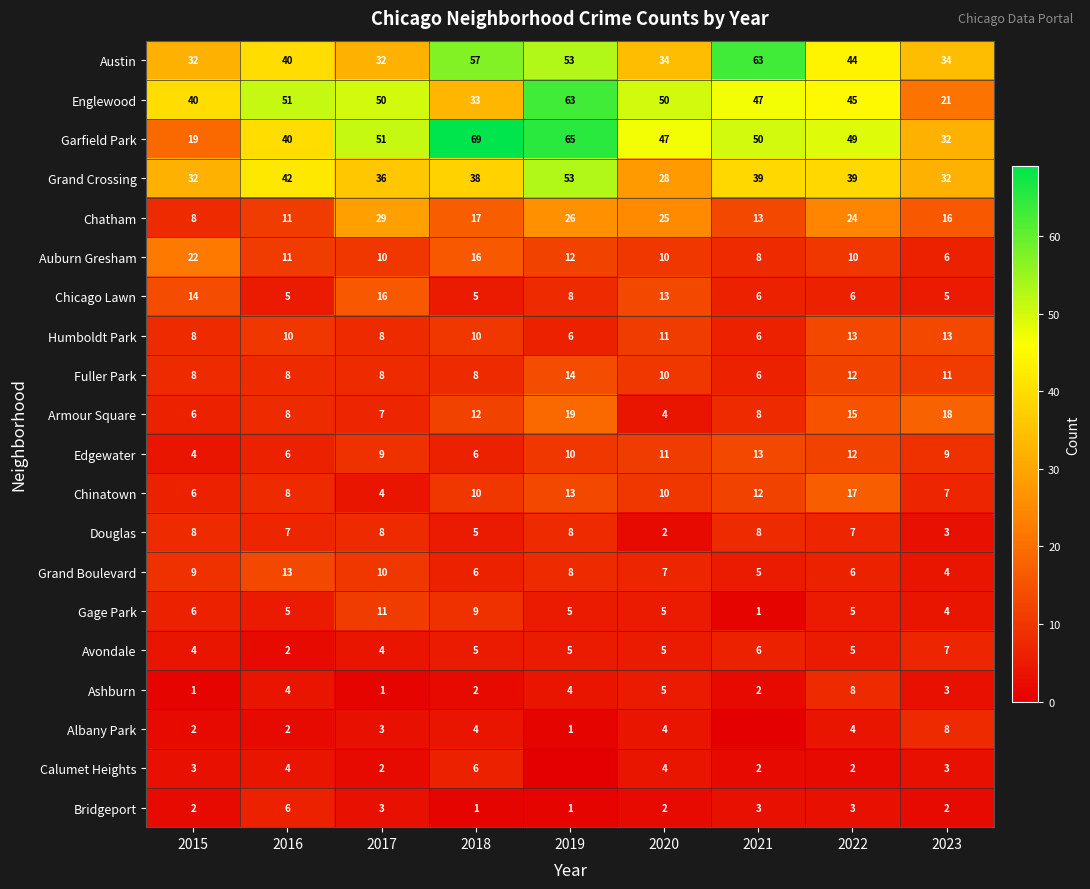

At which label does Fuller Park reach its minimum?

2021